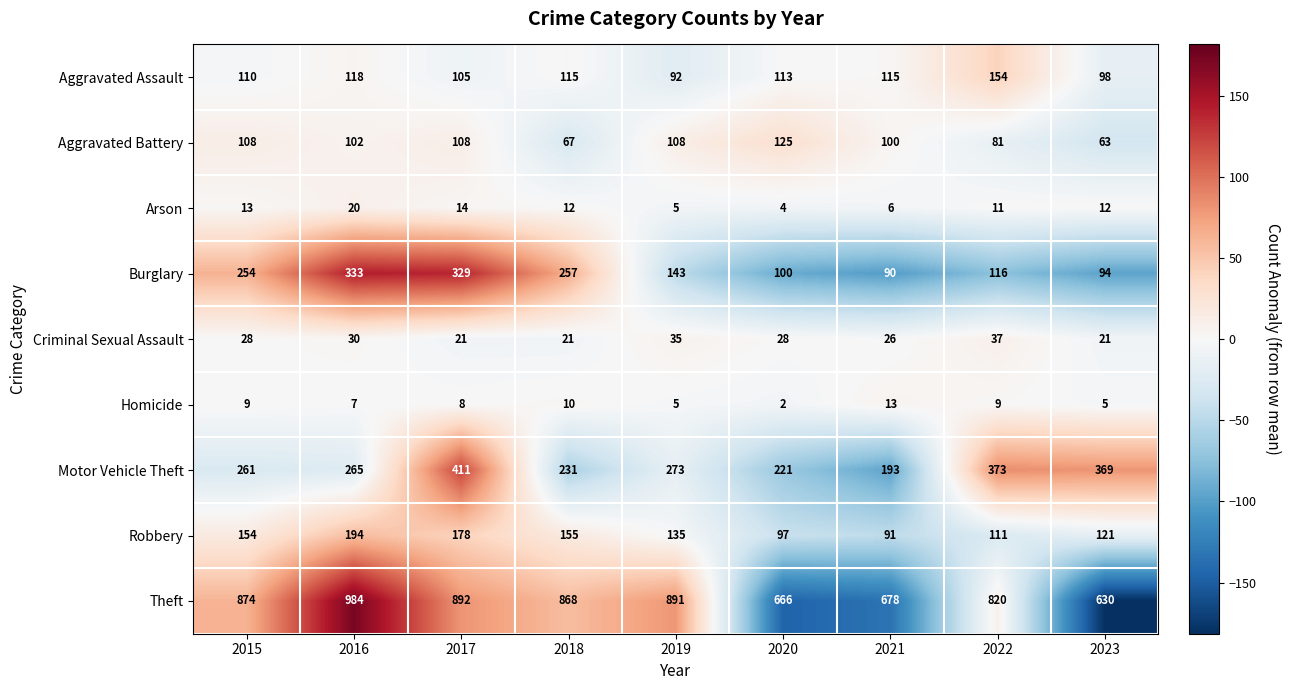

Is it true that Theft equals 1505 at 2017?

False